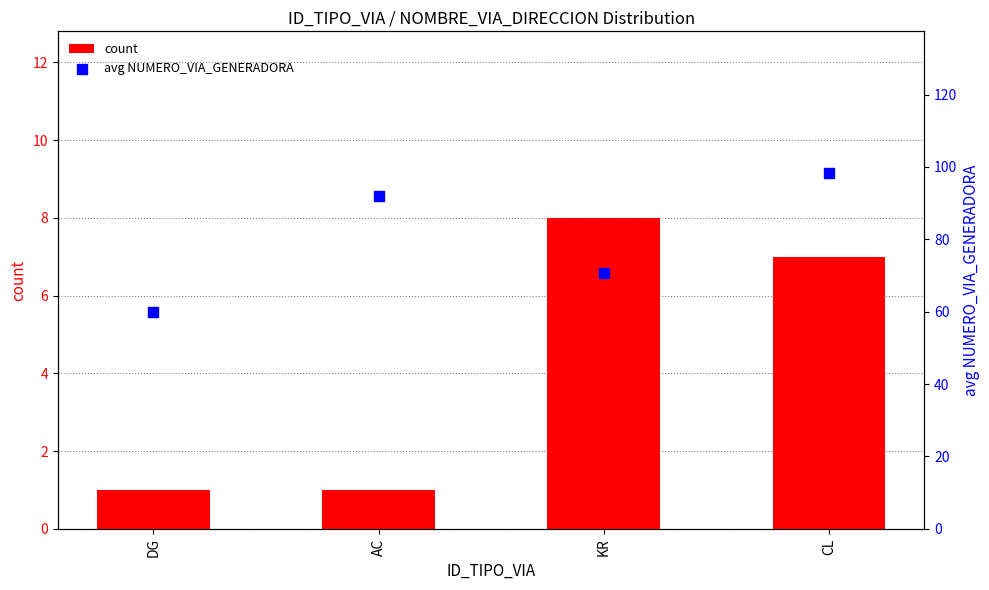

Which series has the largest total across all categories?

avg NUMERO_VIA_GENERADORA